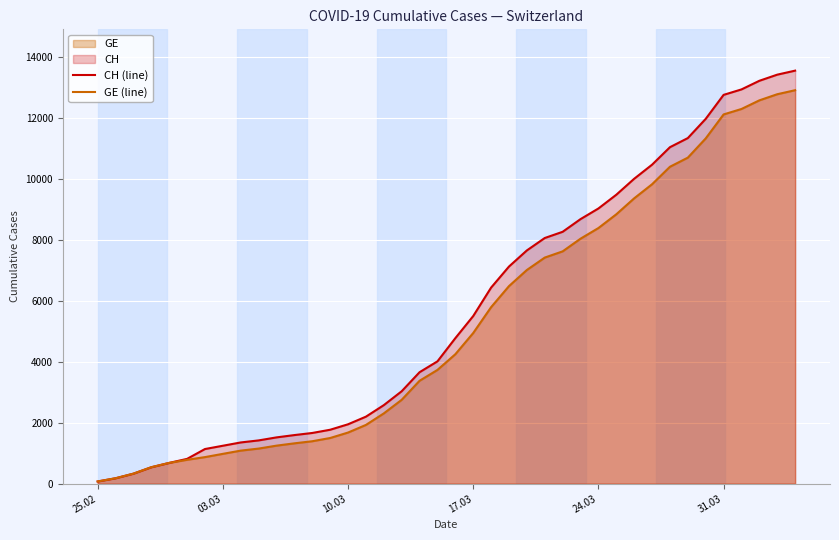

True or false: GE (line) and CH (line) intersect in this chart.

False